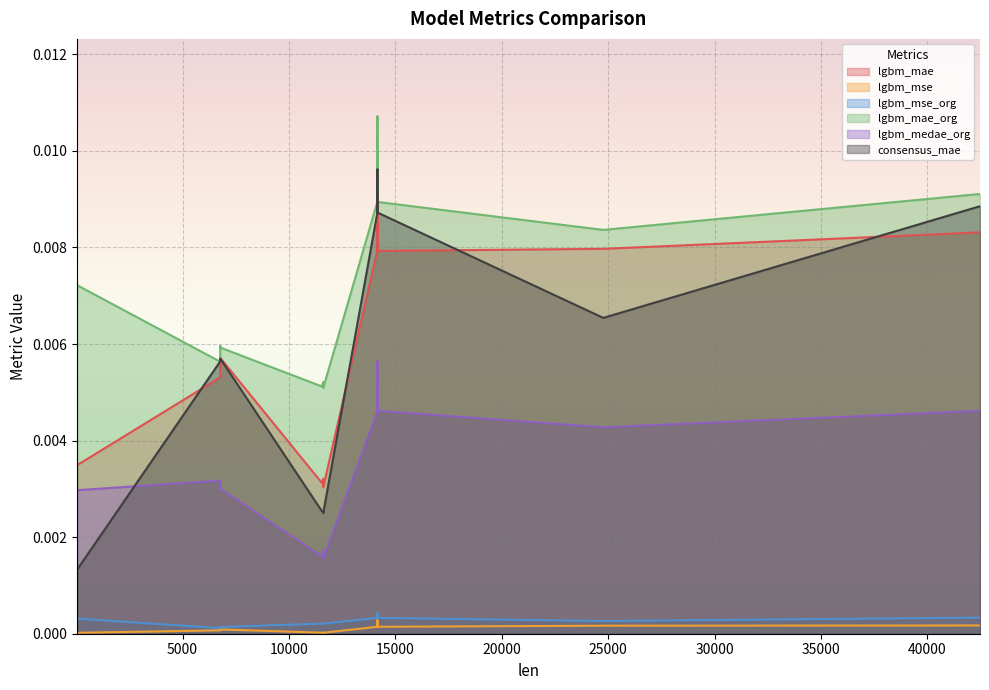

Is it true that lgbm_mse equals 0.0 at 42468?

True